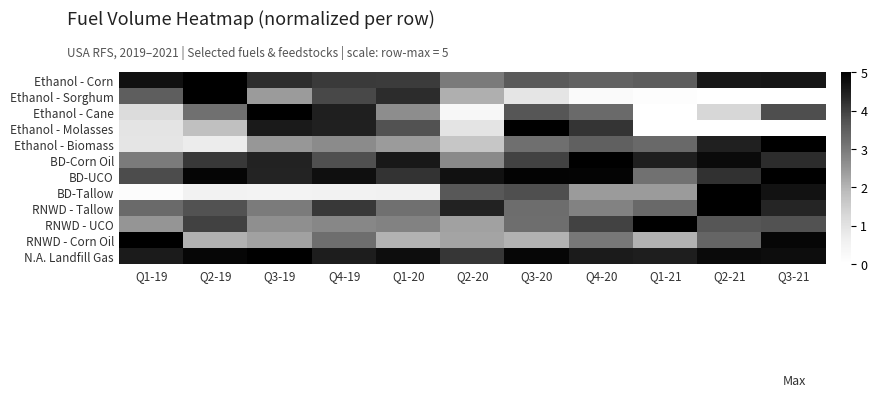

How many distinct data groups are displayed?

12